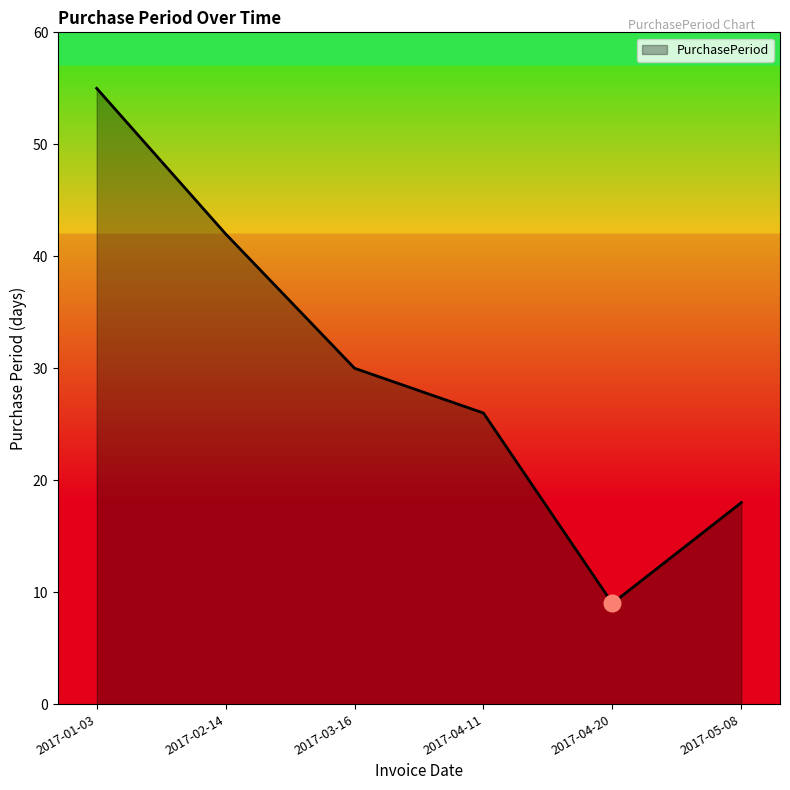

Where is the data nearest to the value 32?

2017-03-16